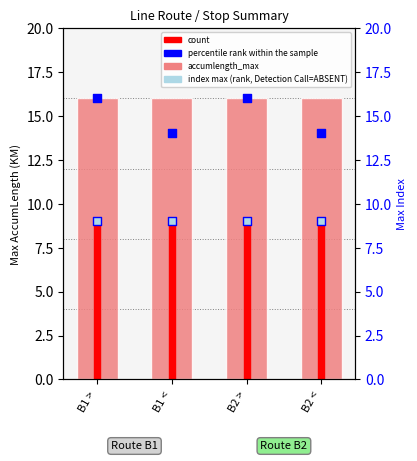

Which series has the largest Y range (max minus min)?

percentile rank within the sample